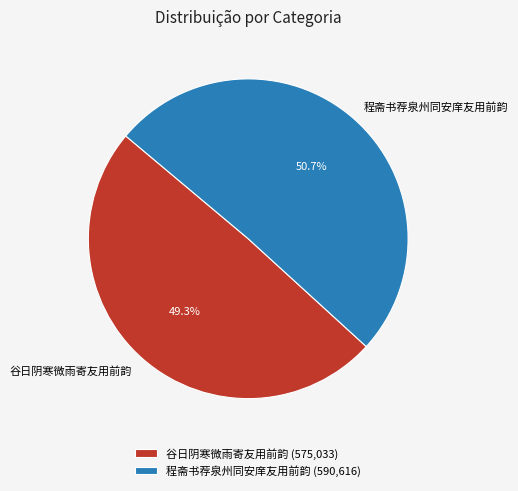

What is the largest slice in the pie chart?

程斋书荐泉州同安庠友用前韵